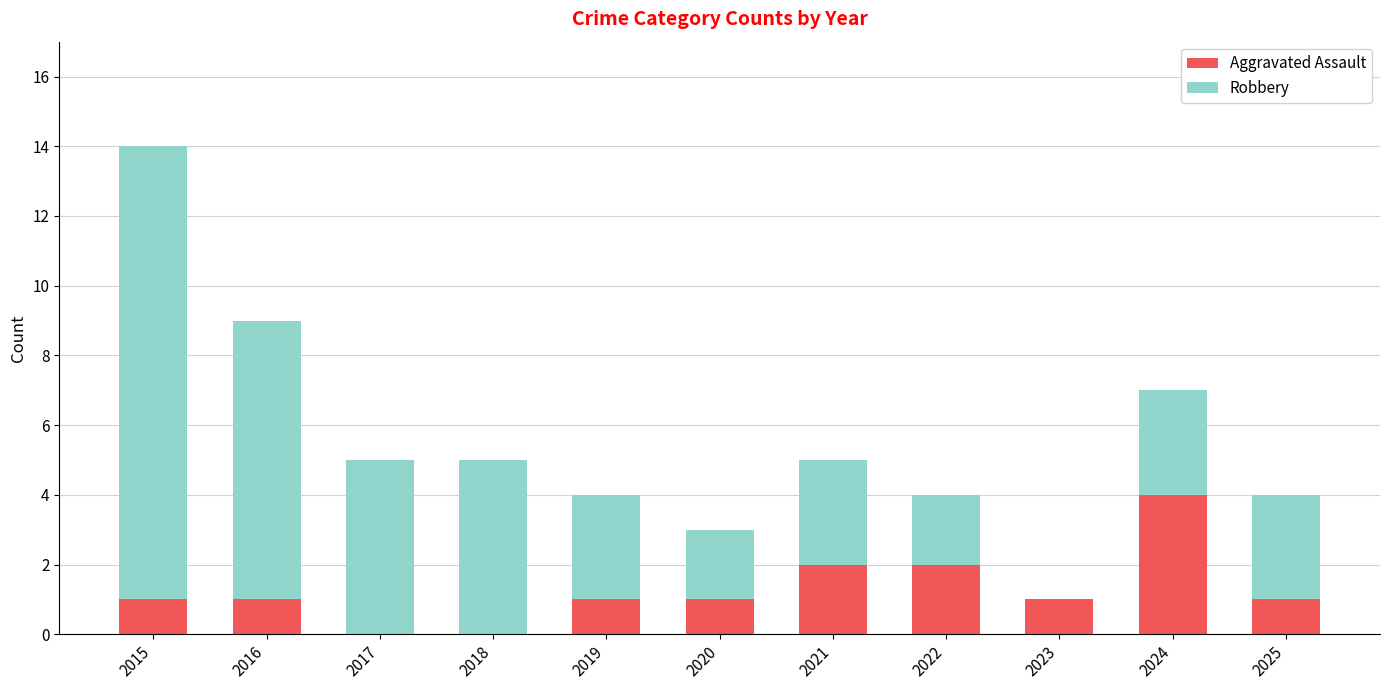

At which category is the sum across all series the highest?

2015